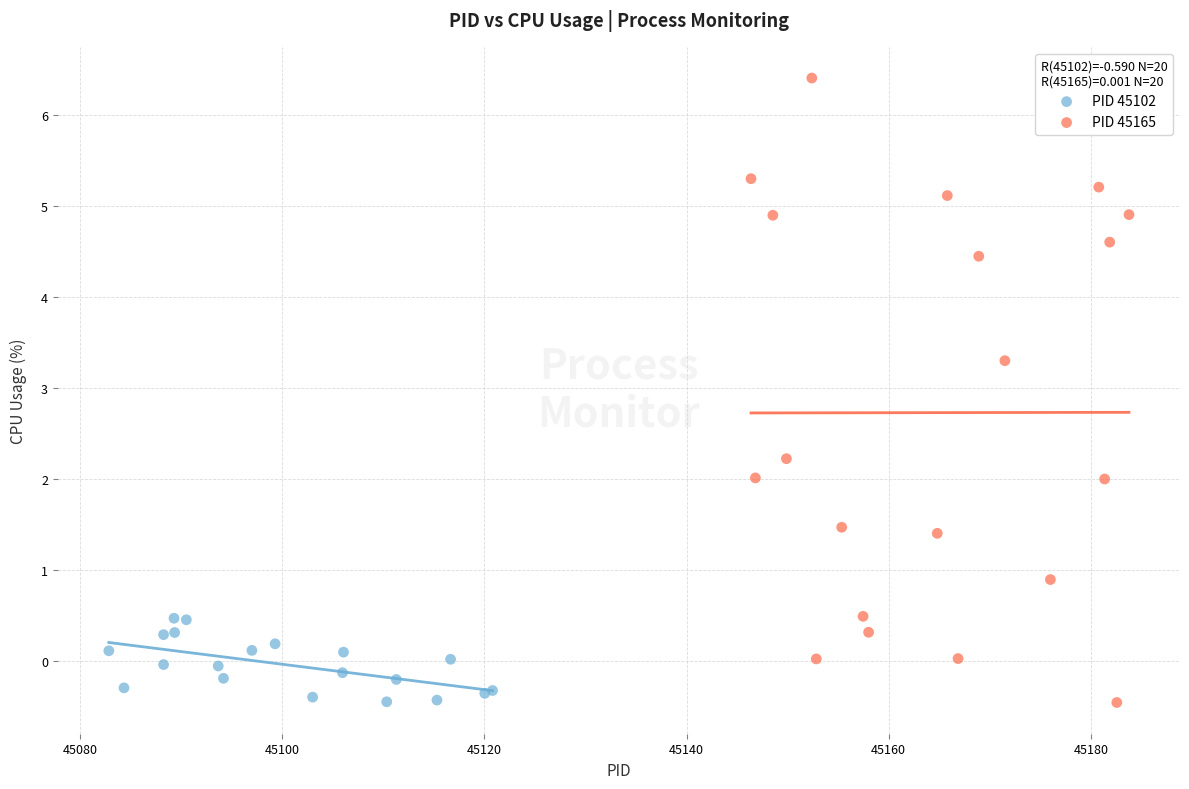

What are all the series names shown in the legend?

PID 45102, PID 45165